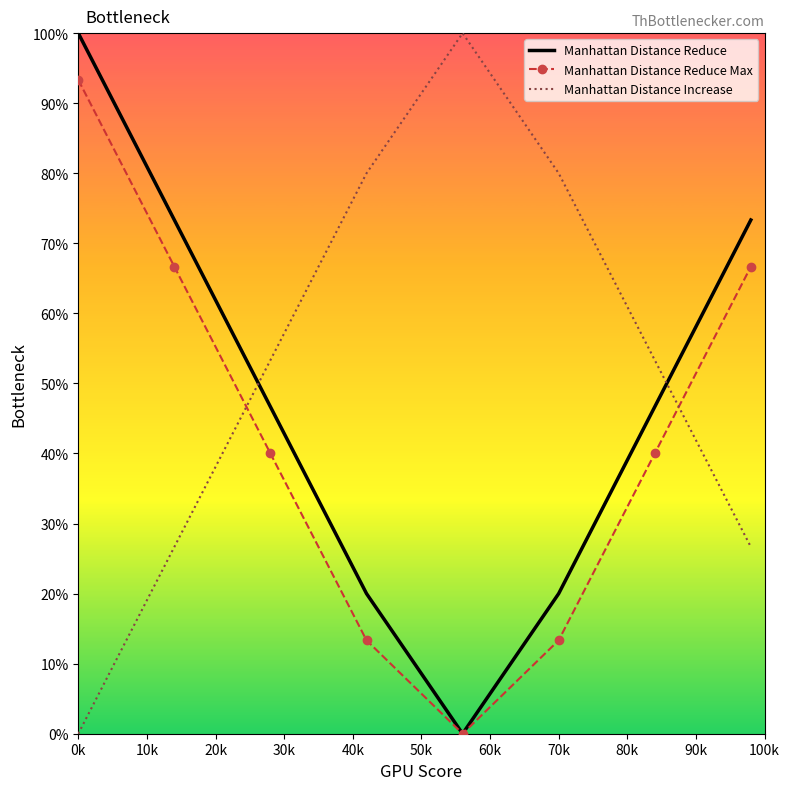

True or false: Manhattan Distance Increase has more than 0 interior local peaks.

True